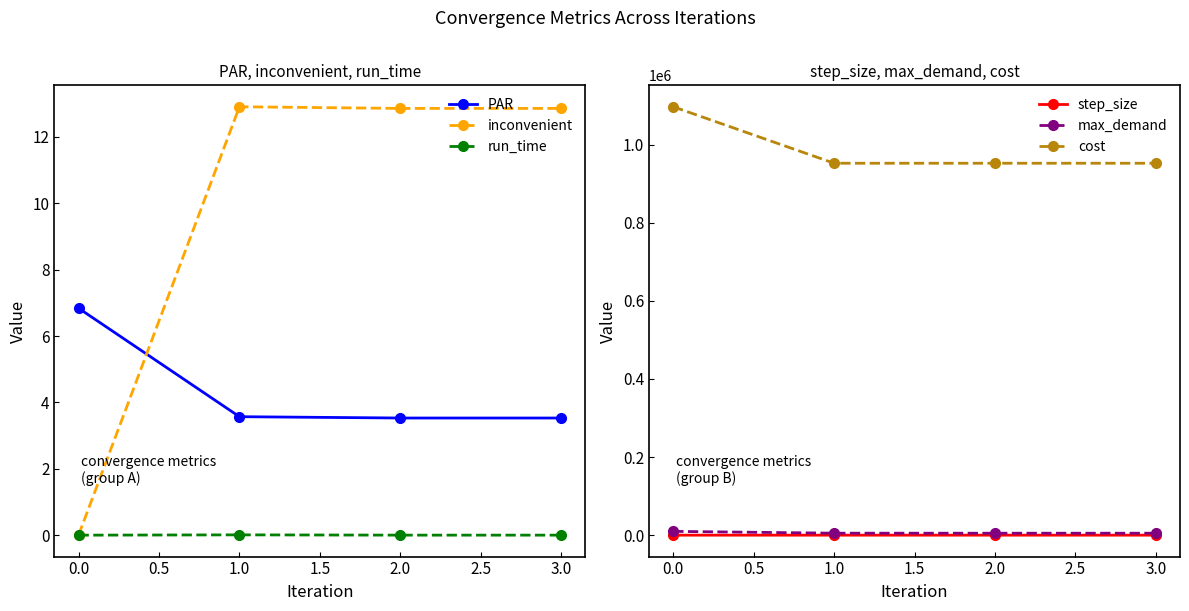

What is the value of the inconvenient point at the 4th from the left?

12.9